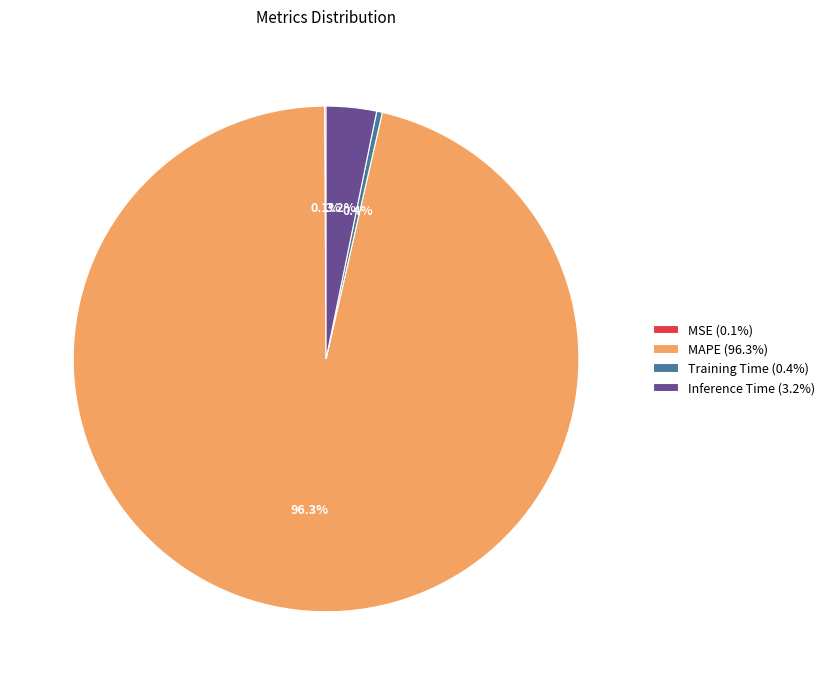

What portion of the pie excludes MAPE (96.3%)?

3.7%